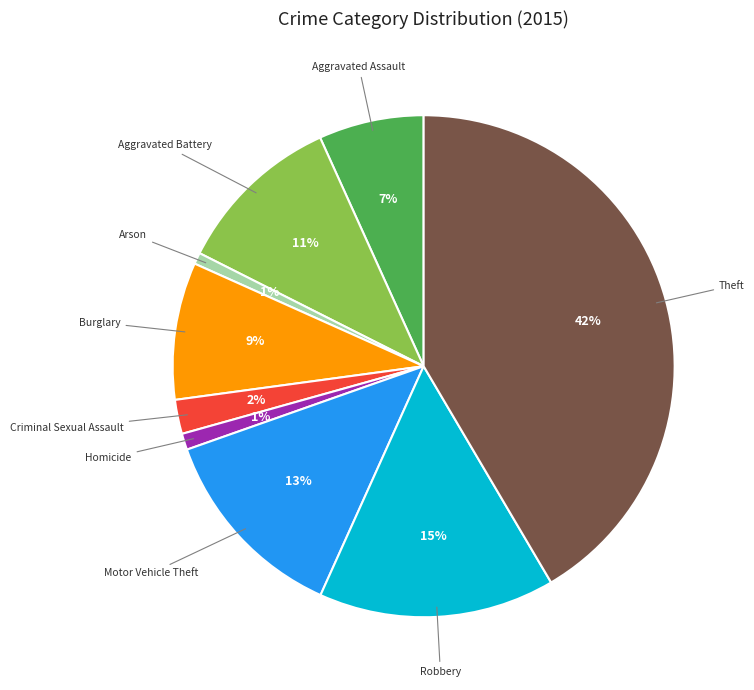

How many slices are in this pie chart?

9